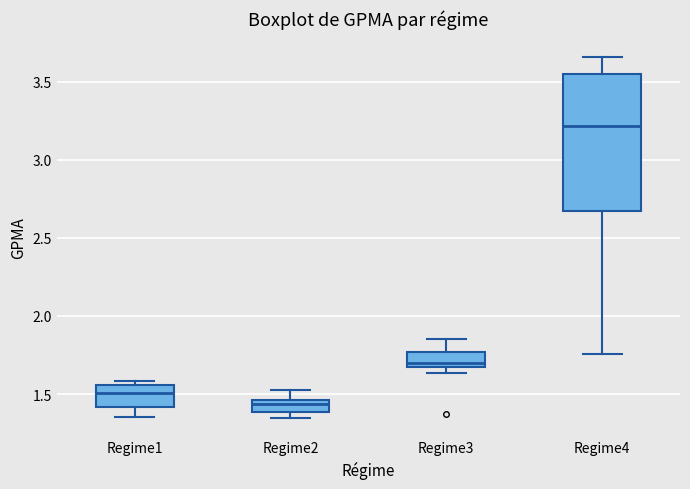

Which box's median line is the highest?

Regime4